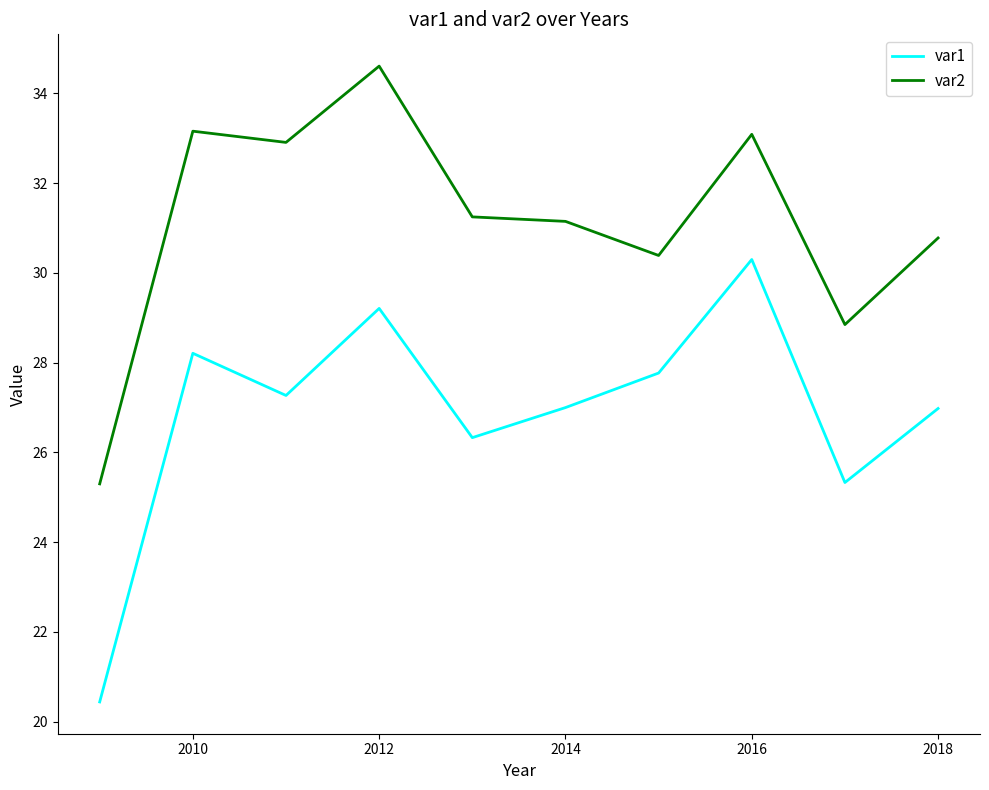

What is the highest value of the var1 series?

30.3